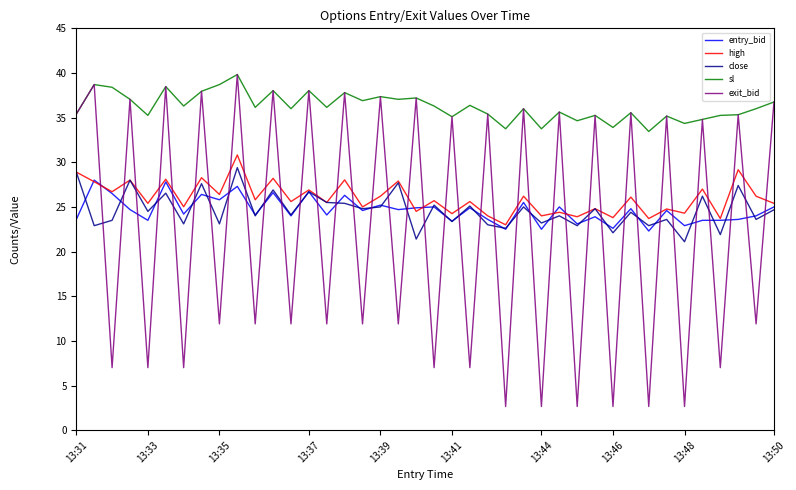

True or false: entry_bid and exit_bid intersect in this chart.

True